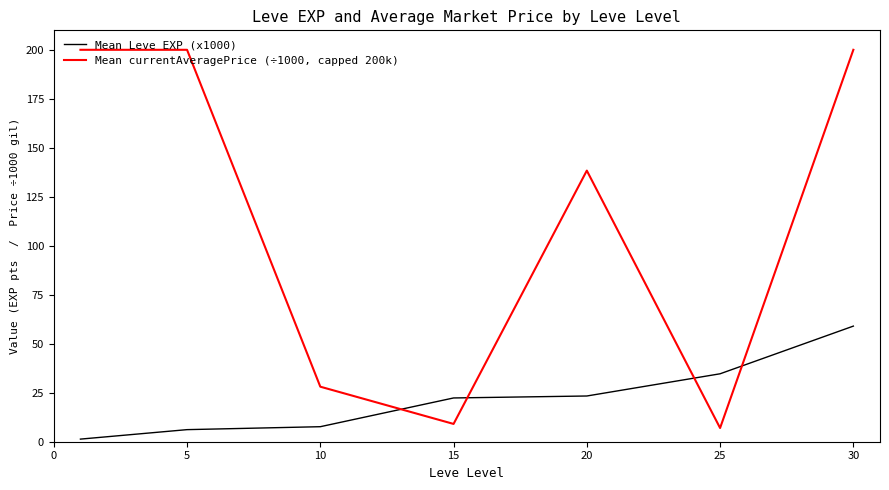

What is the highest value of the Mean currentAveragePrice (÷1000, capped 200k) series?

200.0